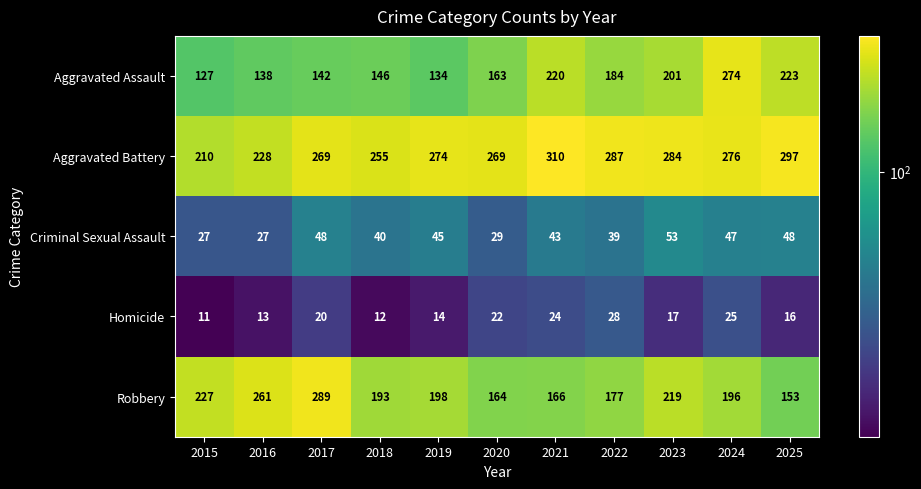

What is the minimum value shown in the chart?

11